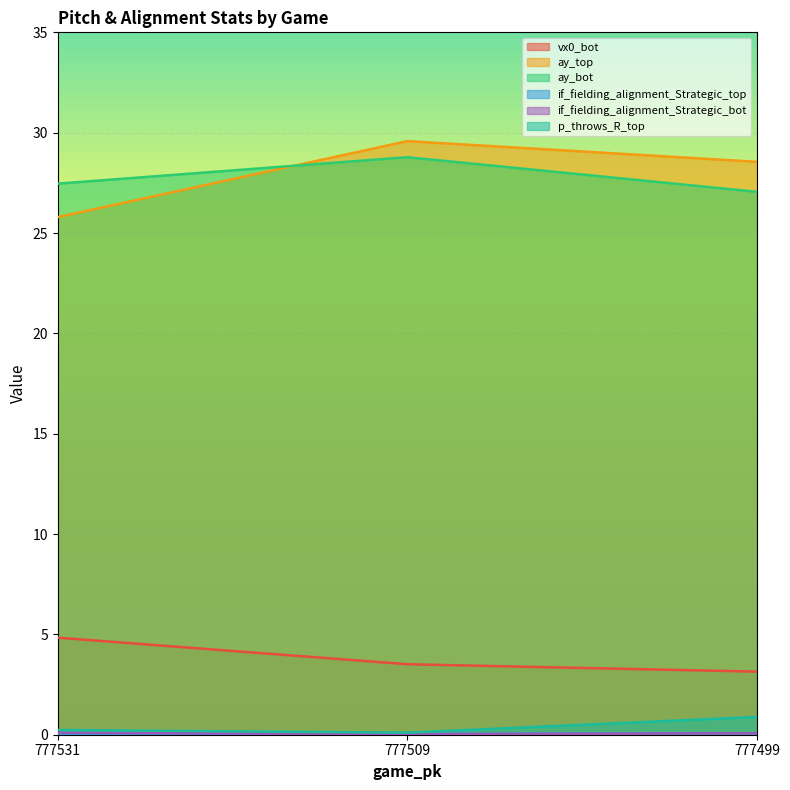

What are all the series names shown in the legend?

vx0_bot, ay_top, ay_bot, if_fielding_alignment_Strategic_top, if_fielding_alignment_Strategic_bot, p_throws_R_top